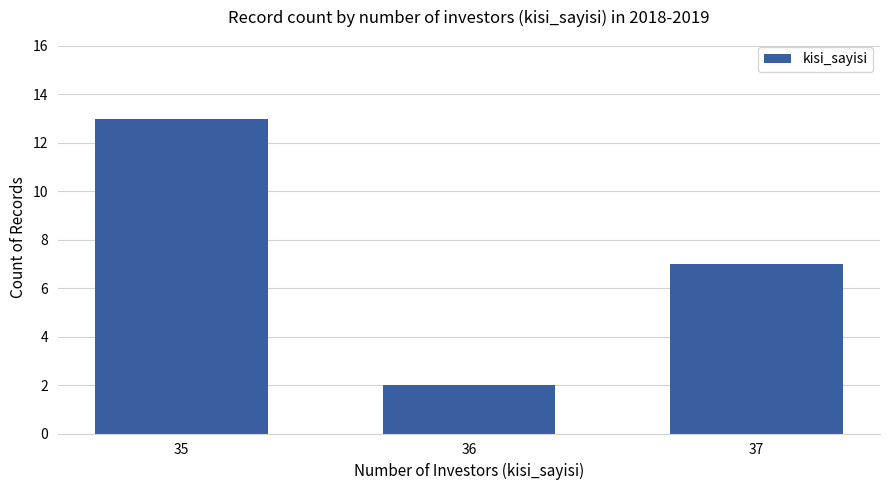

Reading left to right, list all the values displayed in this chart.

13	2	7